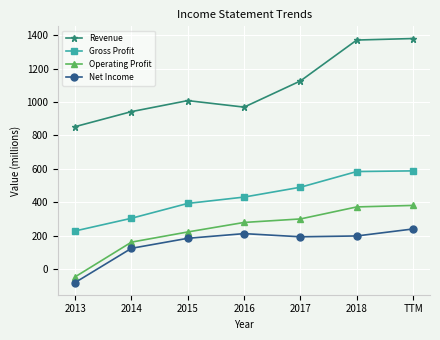

At how many categories does at least one series exceed 1142?

2